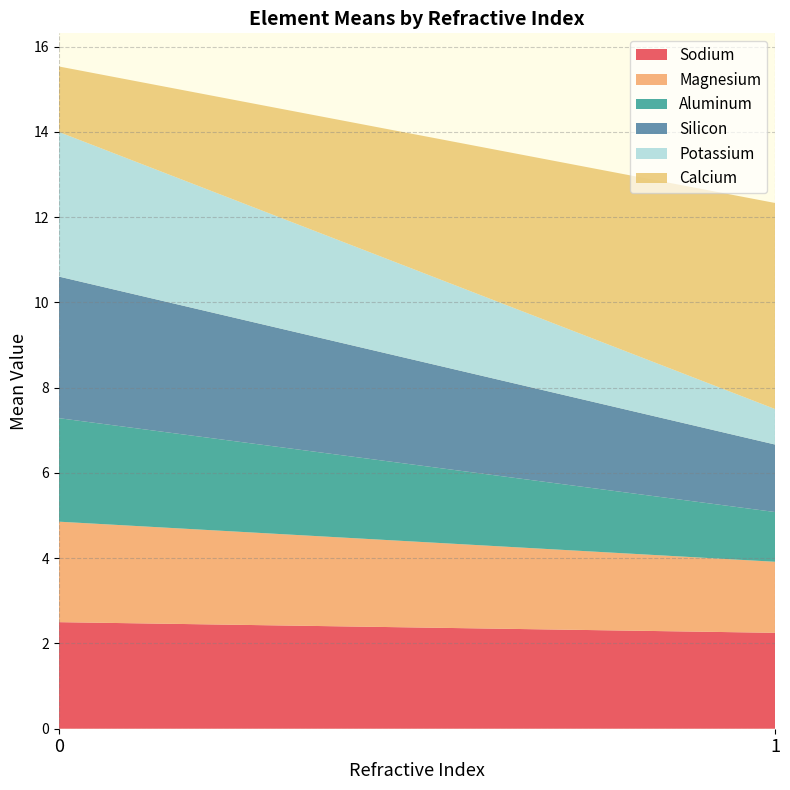

What is the total value across all series at 0?

15.5